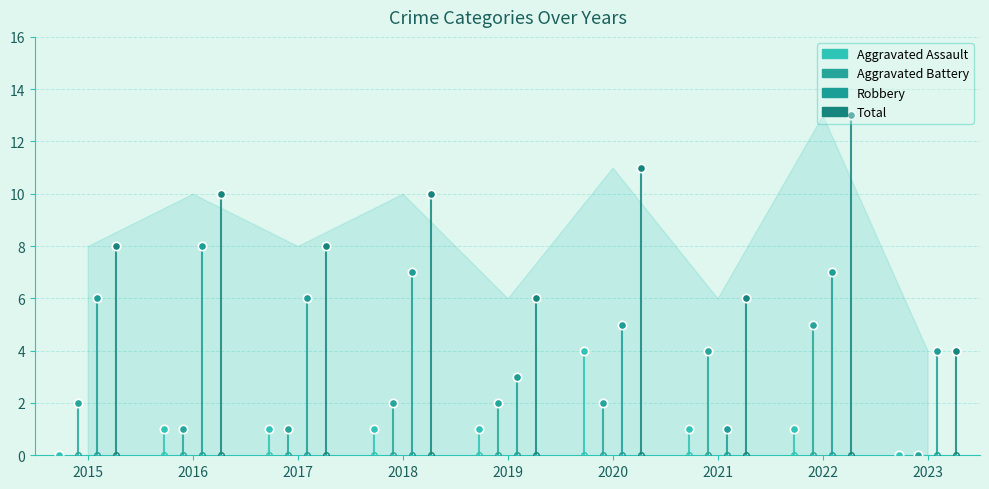

At how many categories does at least one series exceed 10?

2